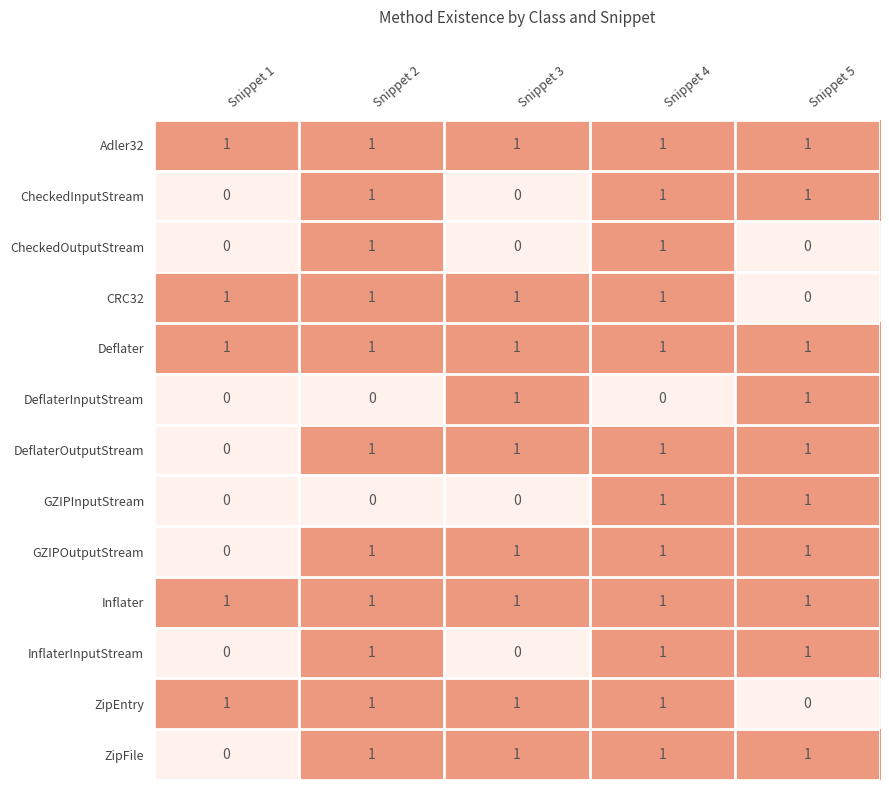

Count the DeflaterOutputStream values in the range 1 to 2.

4